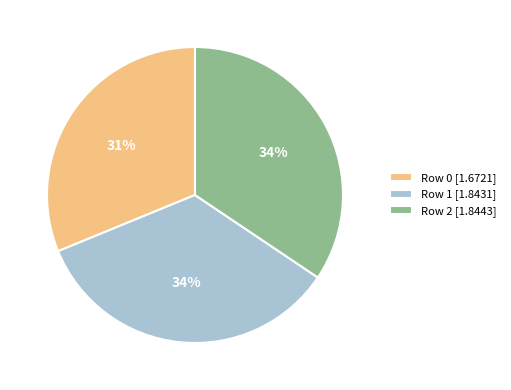

Is it true that Row 2 is 40% of the pie?

False